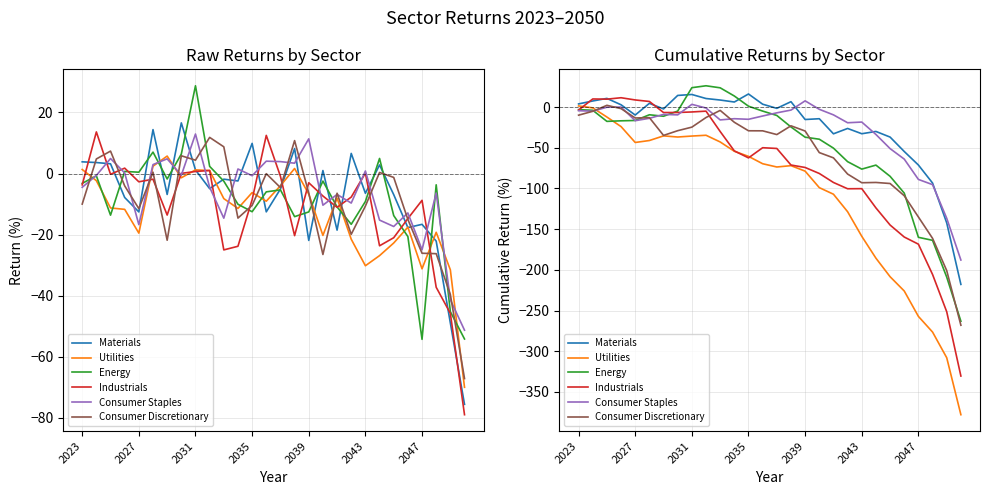

What is the difference between the second highest and second lowest values in the Materials series?

157.8